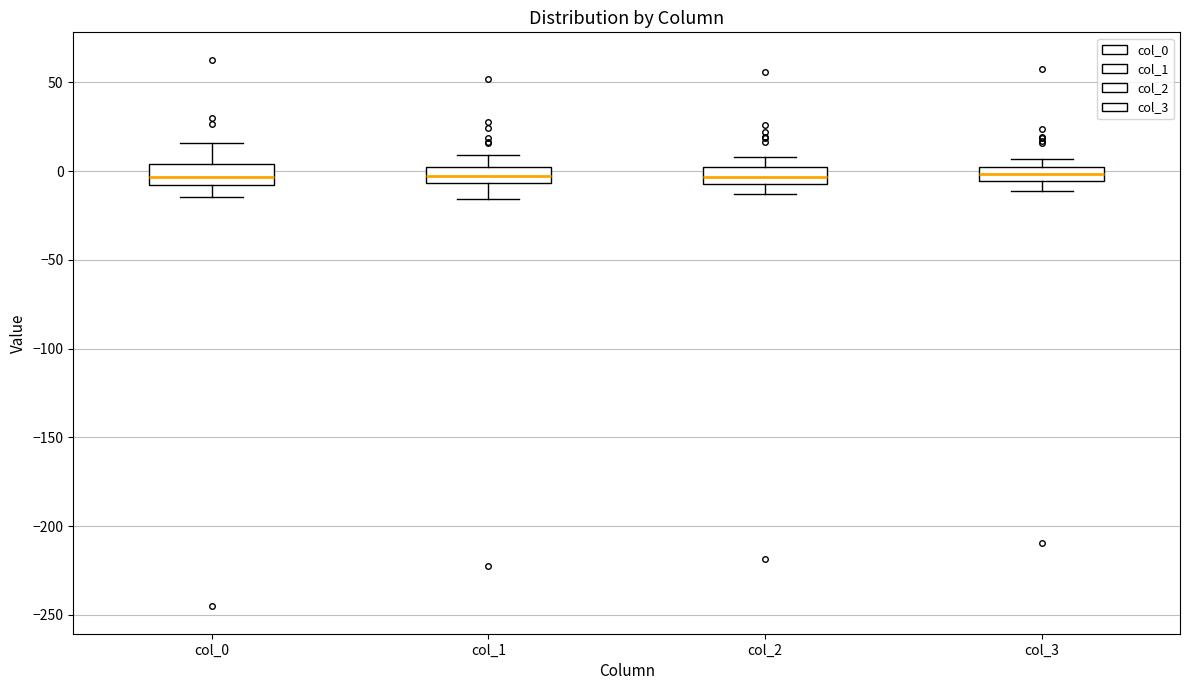

Reading left to right, read every box against the y-axis: the position of its median line, the range the box covers, and the ends of its whiskers. The values are not printed on the chart, so give them approximately, as read against the axis.

col_0: median -5, box -10 to 5, whiskers -15 to 15
col_1: median -5 (inside the box), box -5 to 0, whiskers -15 to 10
col_2: median -5 (inside the box), box -5 to 0, whiskers -15 to 10
col_3: median 0 (inside the box), box -5 to 0, whiskers -10 to 5